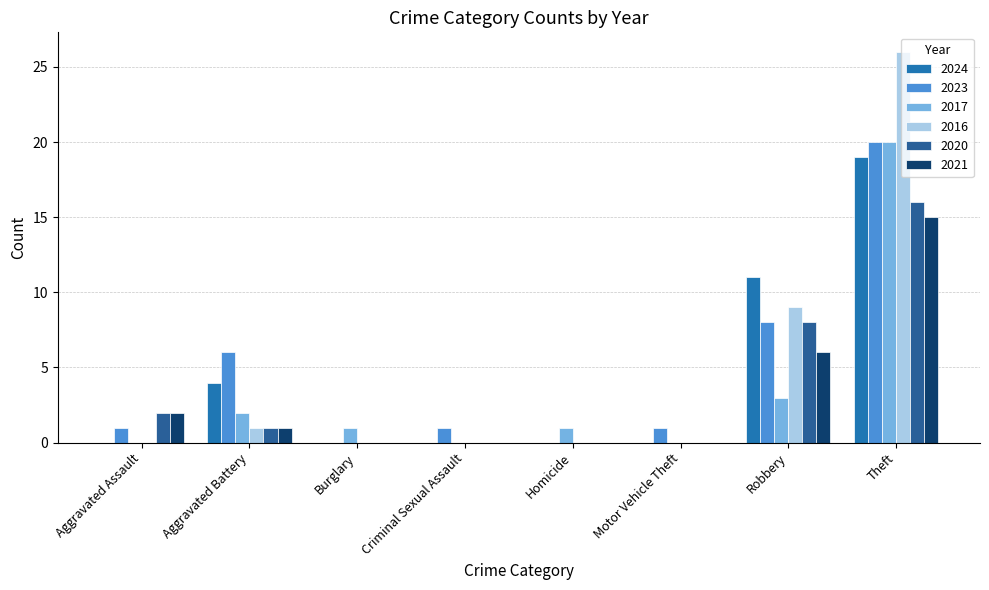

Does the chart contain stacked bars?

No